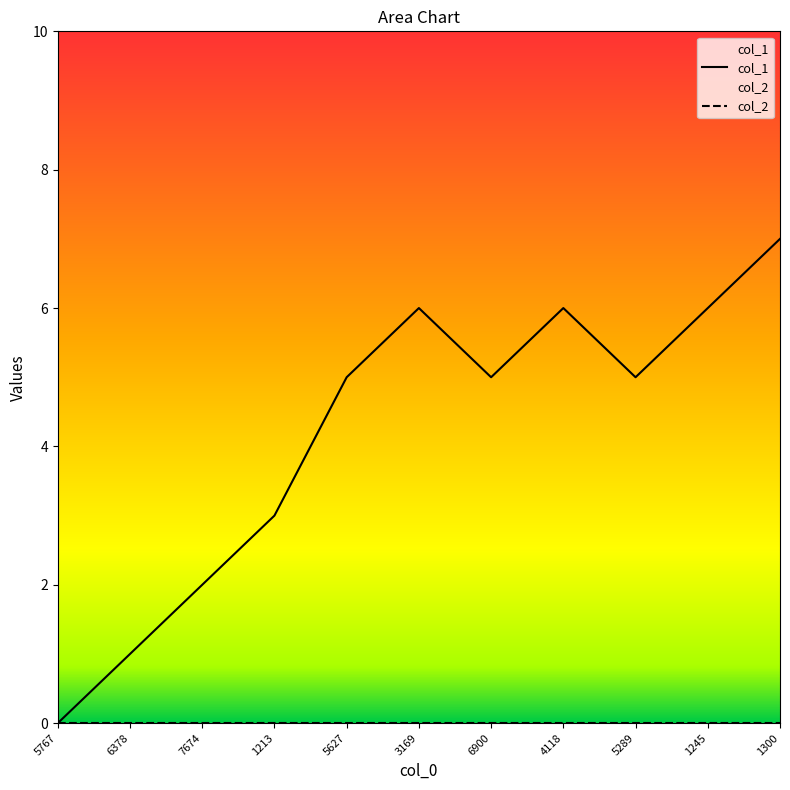

What is the value of the col_1 point at the 2nd from the left?

1